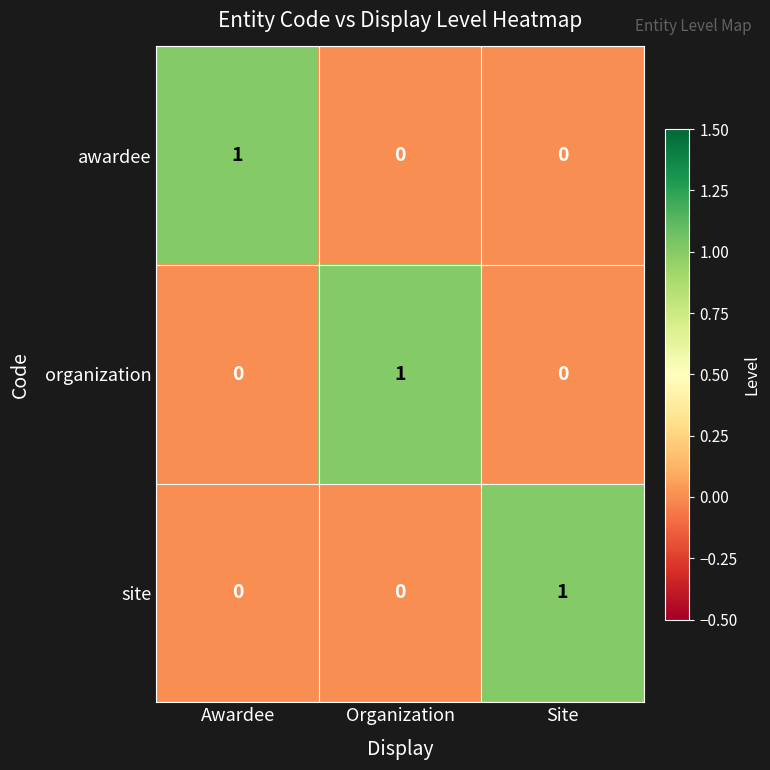

At how many categories does at least one series exceed 0?

3